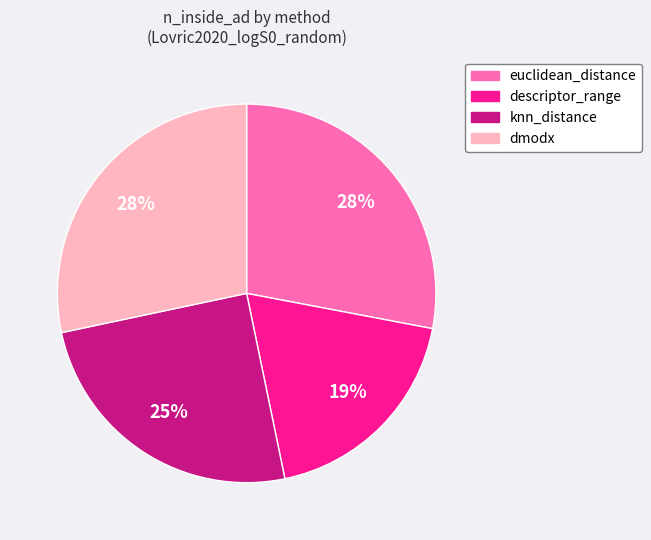

To the nearest percent, what is the average slice percentage?

25%